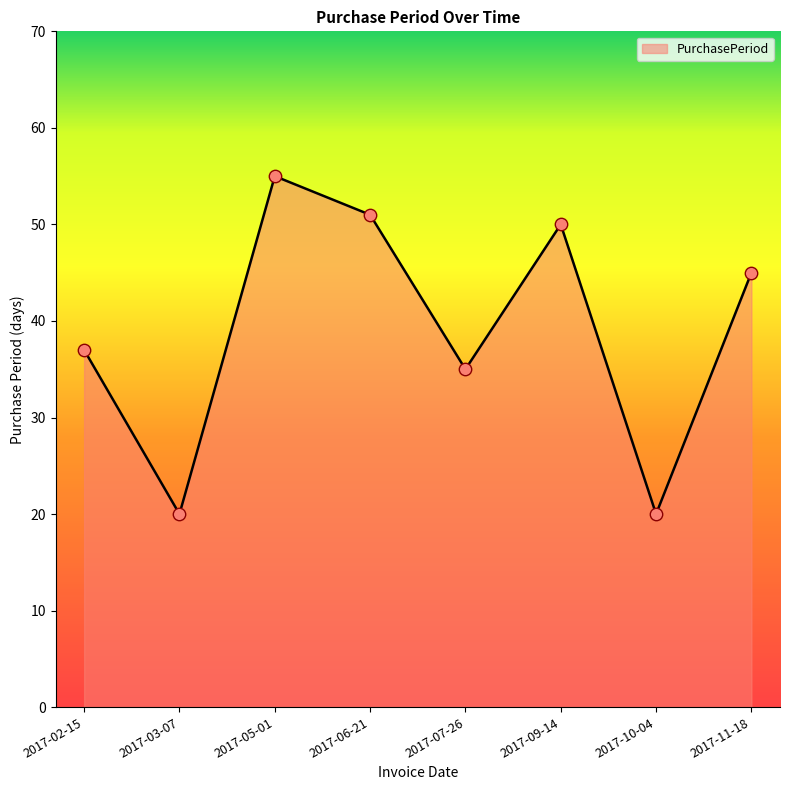

What is the change in value from 2017-03-07 to 2017-07-26?

+15